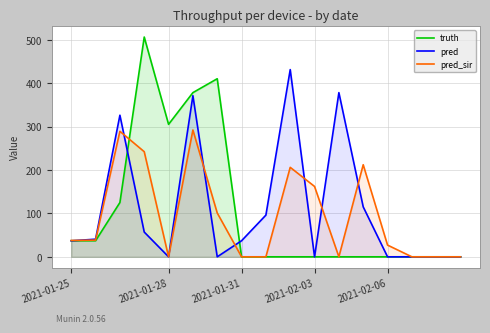

What is the sum of the pred_sir values at 14 and 9?

206.0